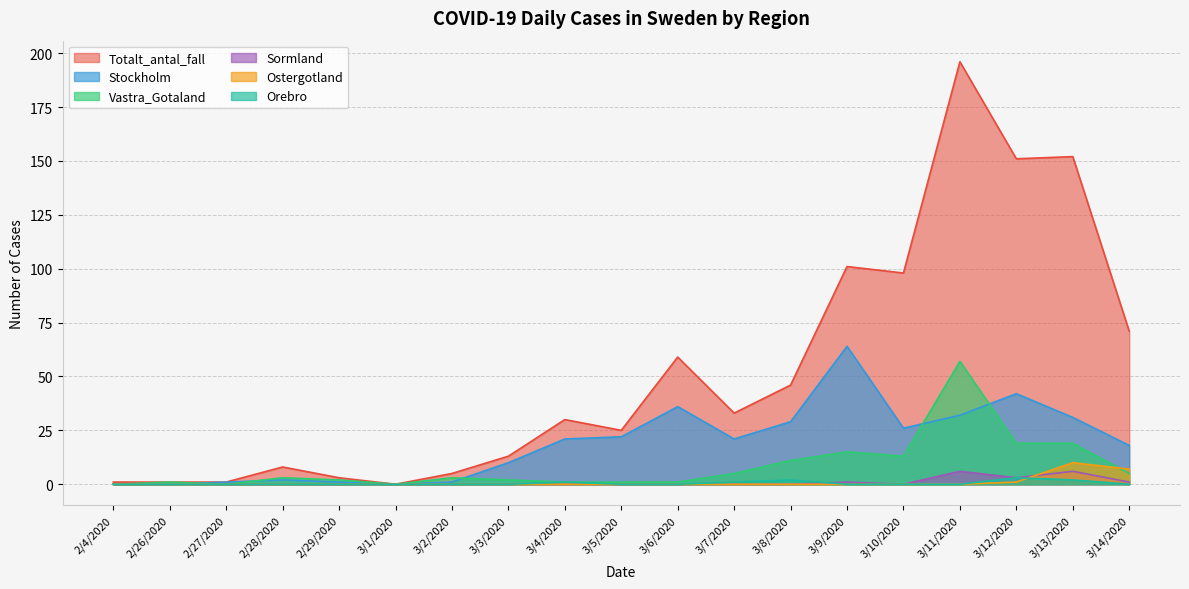

Rank the categories by Vastra_Gotaland value from lowest to highest.

2/4/2020, 2/27/2020, 3/1/2020, 2/26/2020, 3/4/2020, 3/5/2020, 3/6/2020, 2/29/2020, 3/3/2020, 2/28/2020, 3/2/2020, 3/7/2020, 3/14/2020, 3/8/2020, 3/10/2020, 3/9/2020, 3/12/2020, 3/13/2020, 3/11/2020